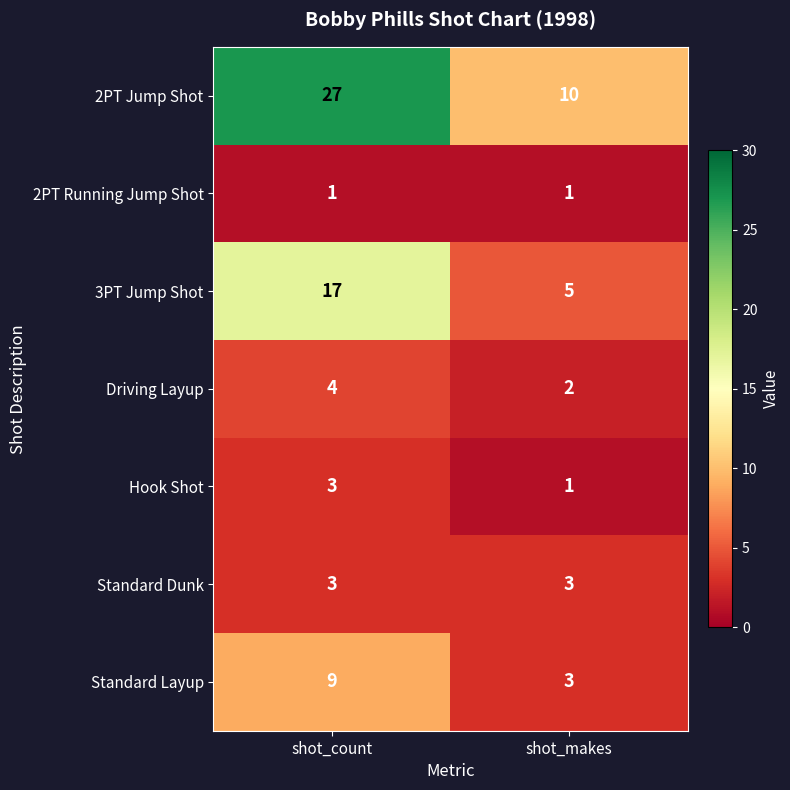

Which series has the largest range (max minus min)?

2PT Jump Shot